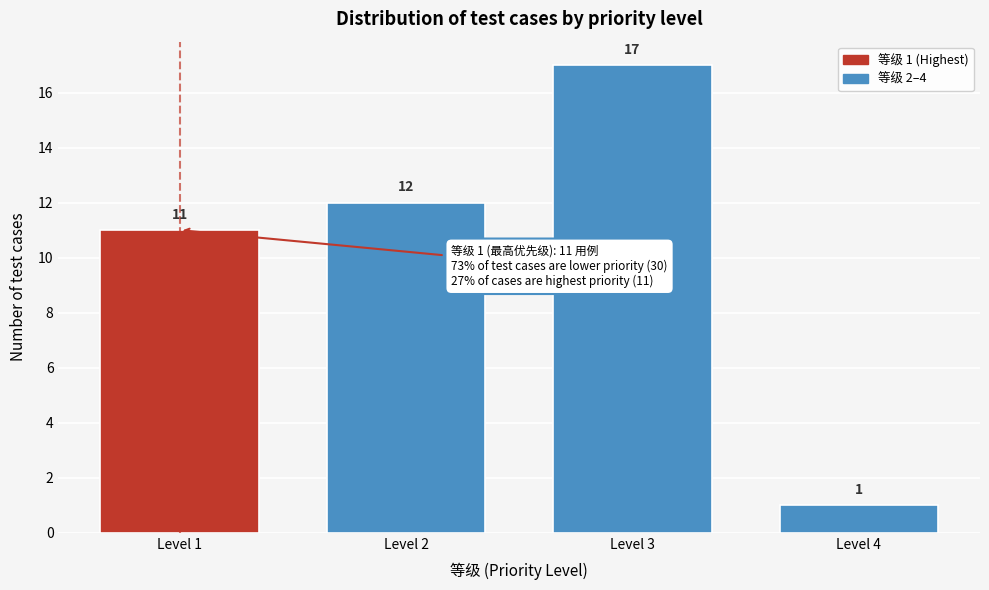

Reading left to right, list all the values displayed in this chart.

11	12	17	1